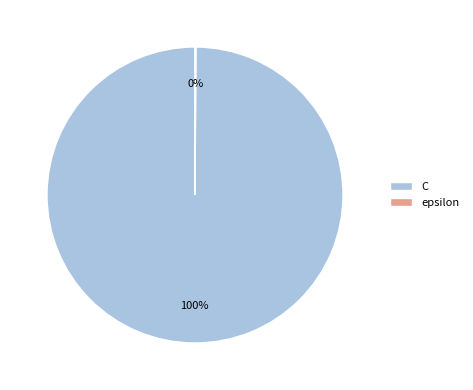

The C slice represents 100% of the pie. True or false?

True